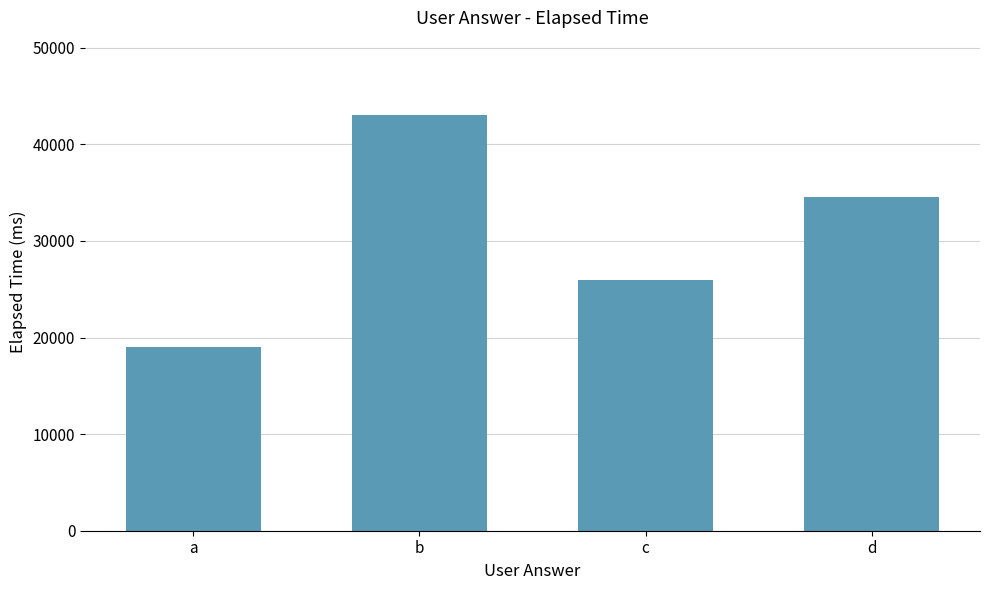

What is the change in value from a to d?

+15500